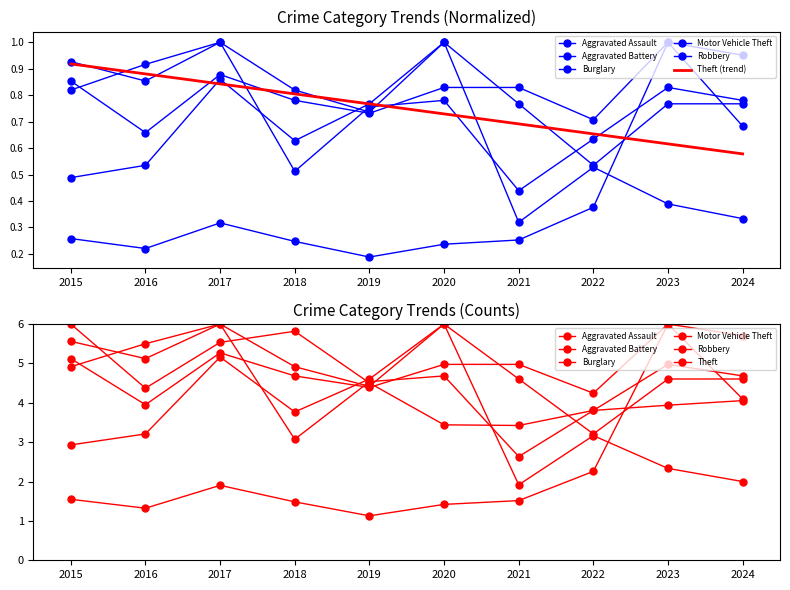

How many lines are shown in the chart?

6